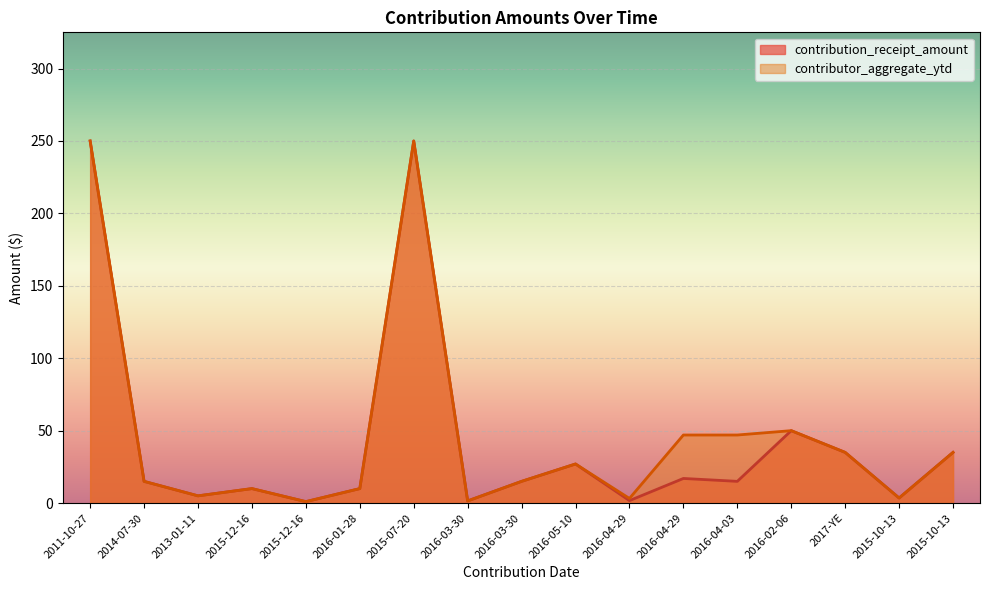

Reading left to right, list all the values displayed in this chart.

contribution_receipt_amount: 2011-10-27=250.0	2014-07-30=15.0	2013-01-11=5.0	2015-12-16=10.0	2015-12-16=1.0	2016-01-28=10.0	2015-07-20=250.0	2016-03-30=1.5	2016-03-30=15.0	2016-05-10=27.0	2016-04-29=1.7	2016-04-29=17.0	2016-04-03=15.0	2016-02-06=50.0	2017-YE=35.0	2015-10-13=3.5	2015-10-13=35.0
contributor_aggregate_ytd: 2011-10-27=250.0	2014-07-30=15.0	2013-01-11=5.0	2015-12-16=10.0	2015-12-16=1.0	2016-01-28=10.0	2015-07-20=250.0	2016-03-30=1.5	2016-03-30=15.0	2016-05-10=27.0	2016-04-29=3.2	2016-04-29=47.0	2016-04-03=47.0	2016-02-06=50.0	2017-YE=35.0	2015-10-13=3.5	2015-10-13=35.0